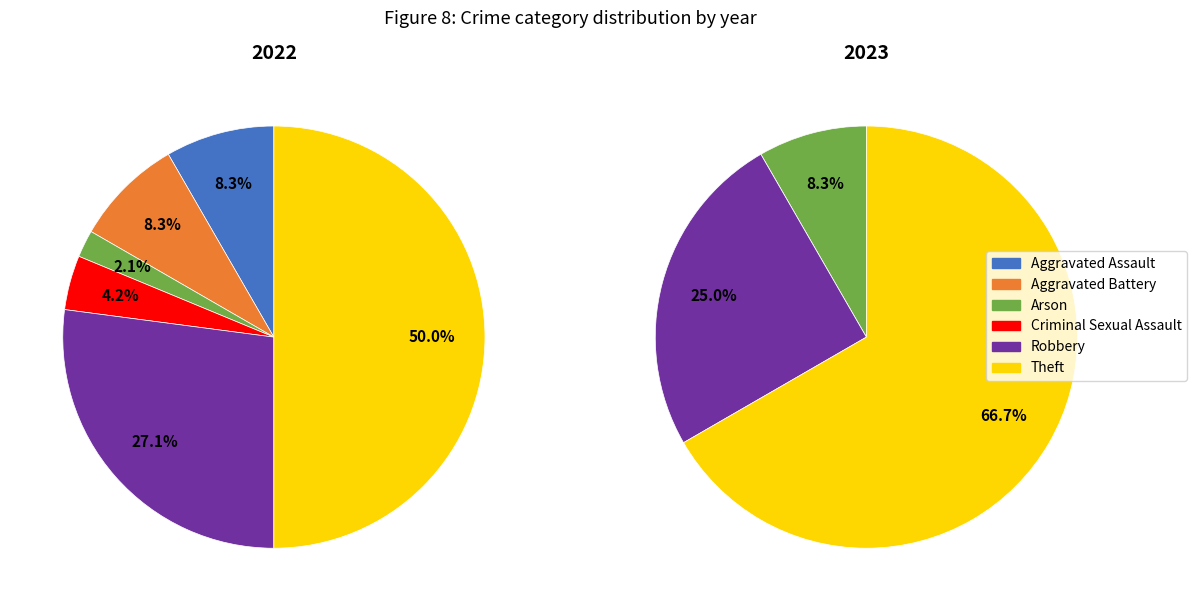

Between 5 and 2, which is larger?

5